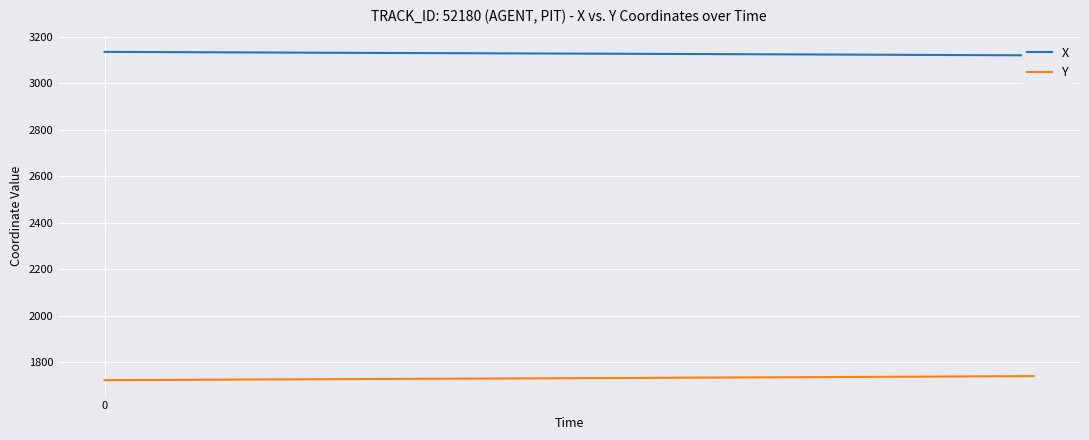

What is the maximum value for Y?

1740.9